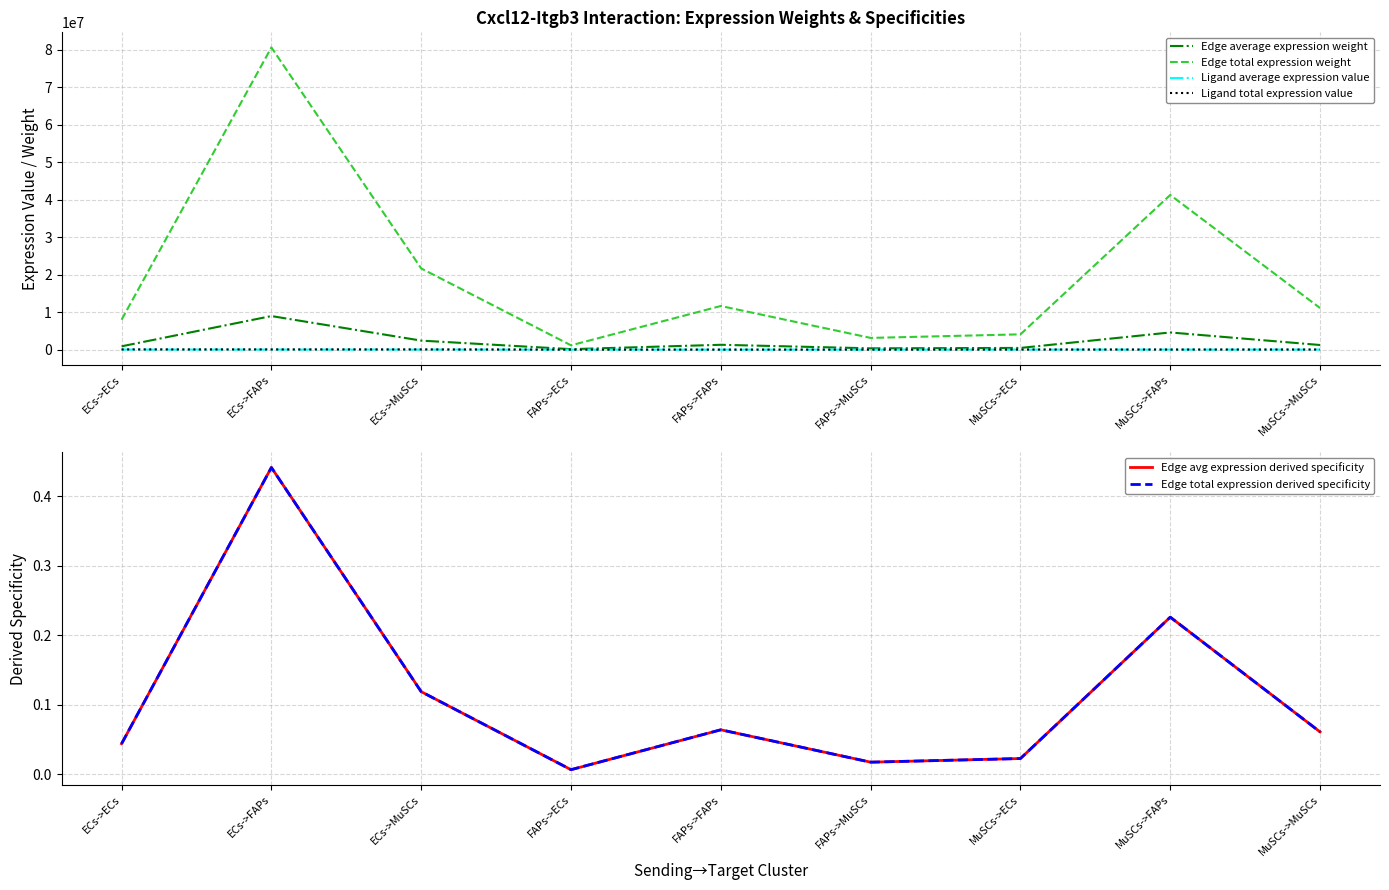

List the labels in order of Edge total expression derived specificity value, largest first.

ECs->FAPs, MuSCs->FAPs, ECs->MuSCs, FAPs->FAPs, MuSCs->MuSCs, ECs->ECs, MuSCs->ECs, FAPs->MuSCs, FAPs->ECs